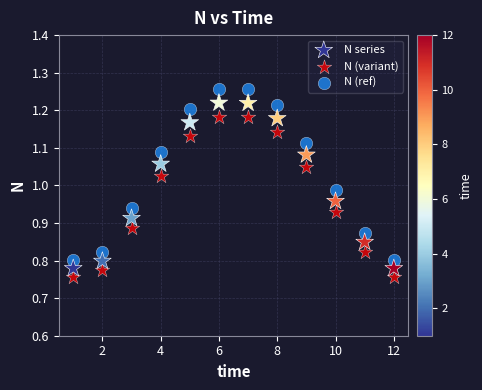

Which series has the widest spread of Y values?

N (ref)